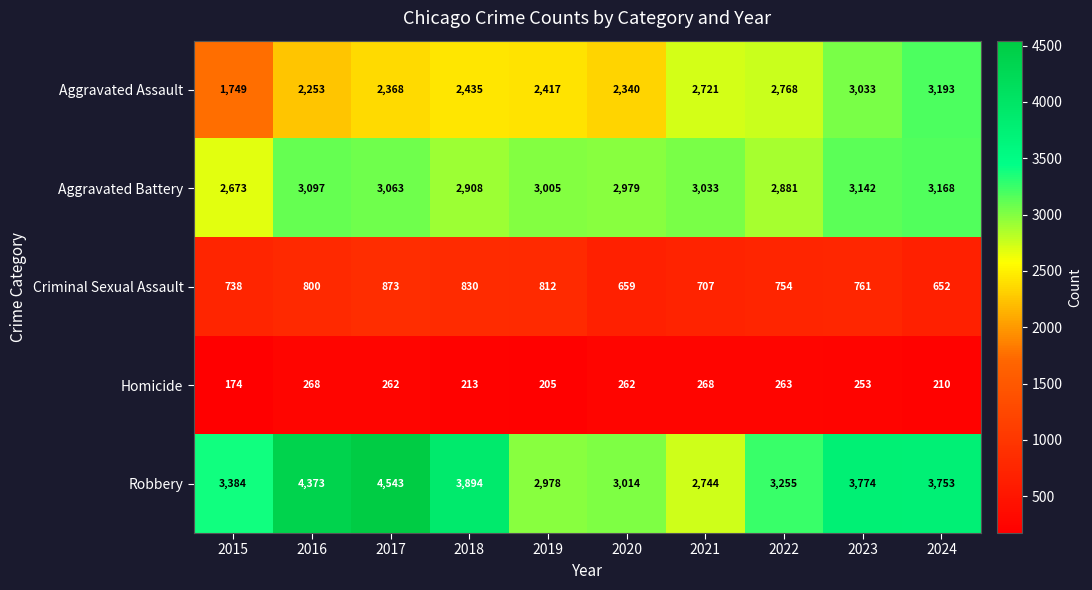

What is the total value across all series at 2017?

11109